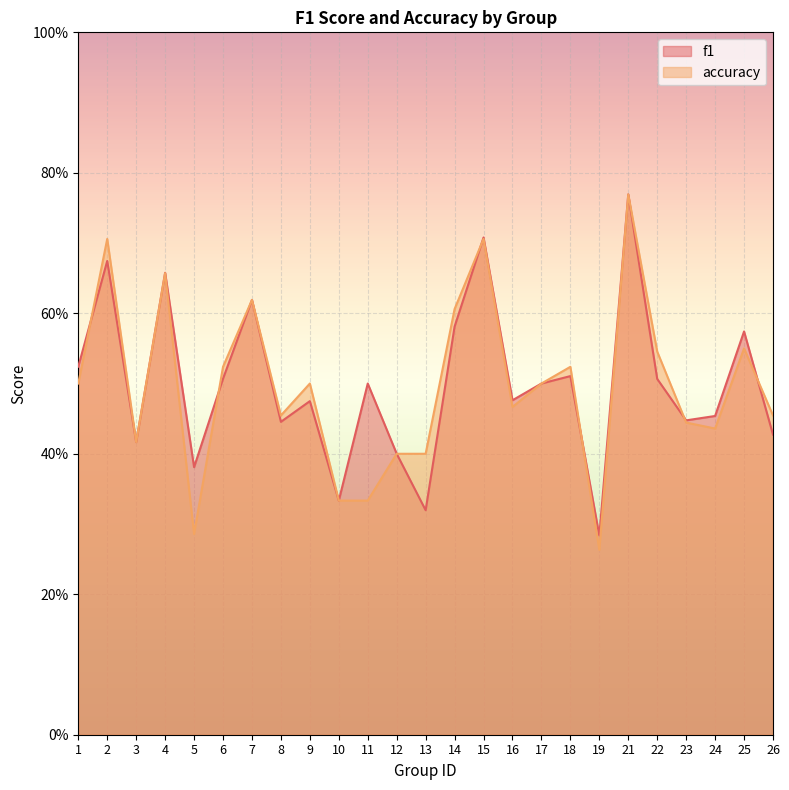

Between which two adjacent categories do f1 and accuracy first intersect?

1 and 2